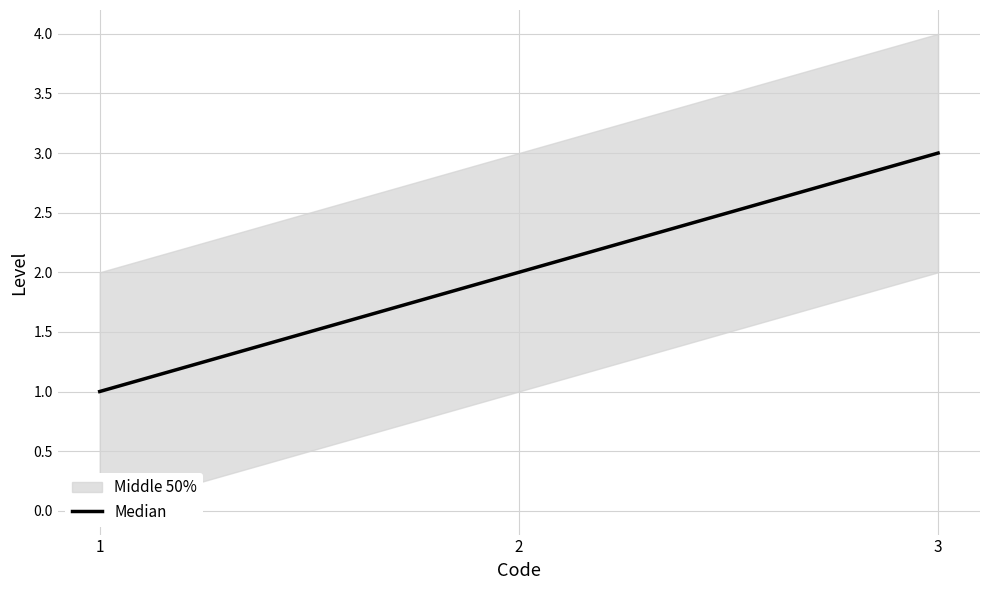

What is the difference between the values at 2 and 3?

1